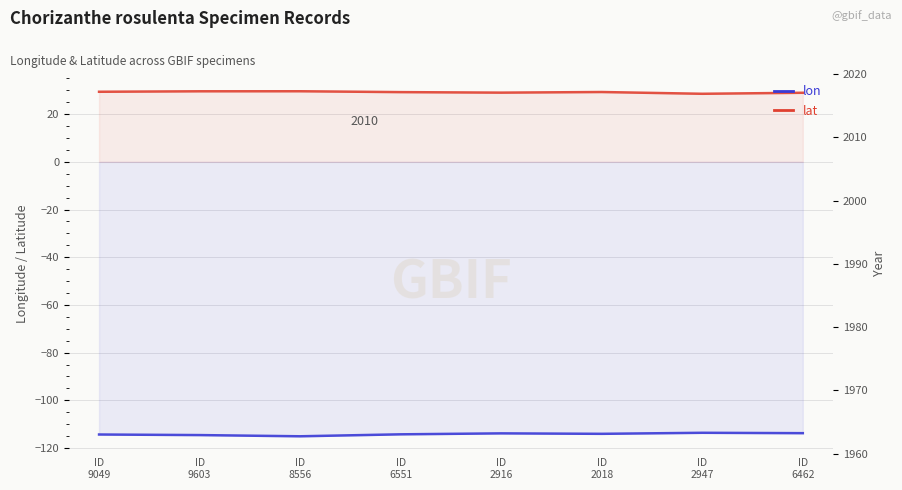

What is the difference between the maximum and minimum values in the lon series?

1.5